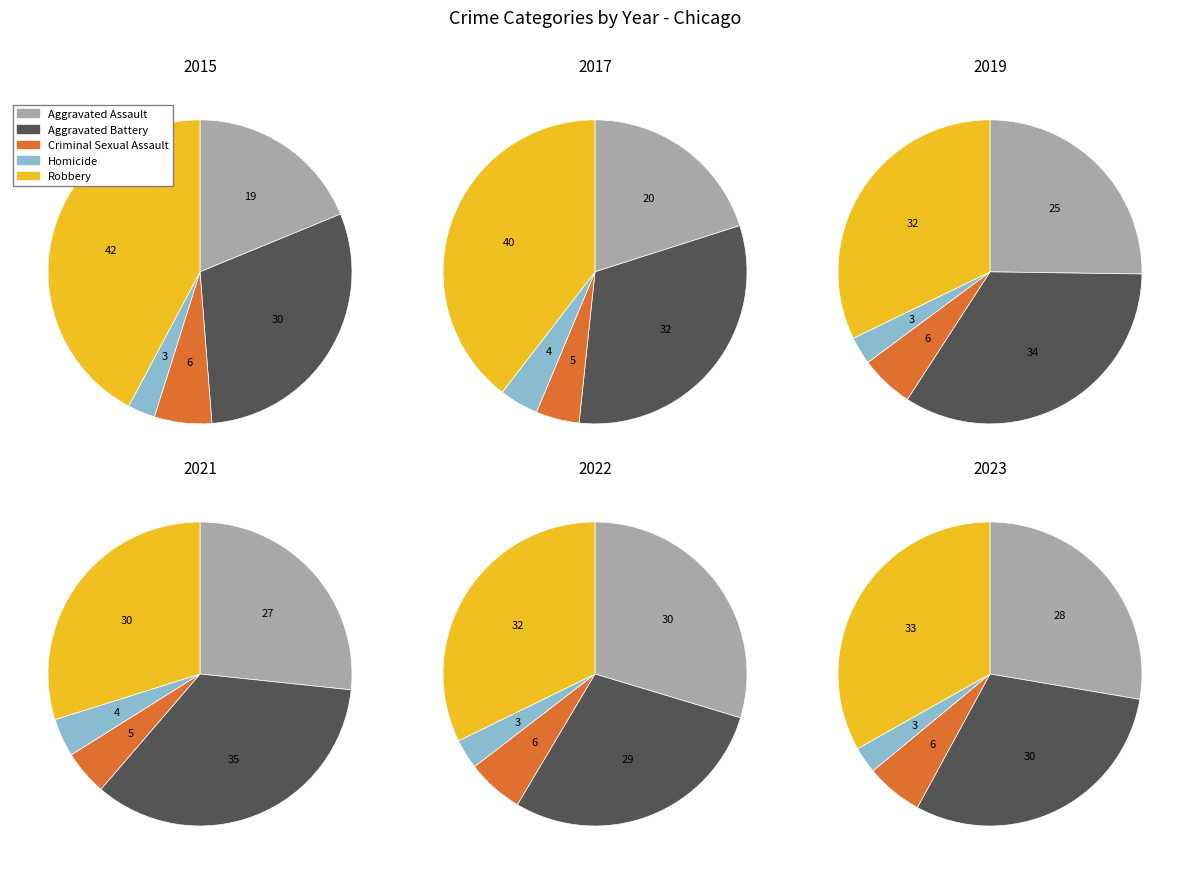

The 0 slice represents 23% of the pie. True or false?

False